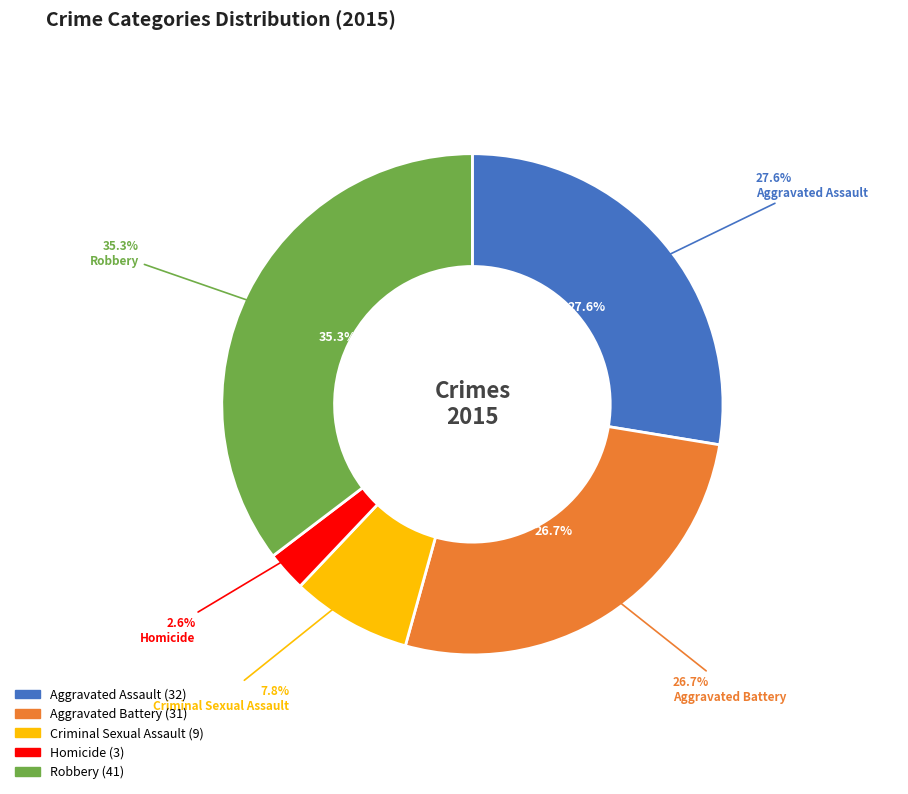

To the nearest percent, what is the average slice percentage?

20%